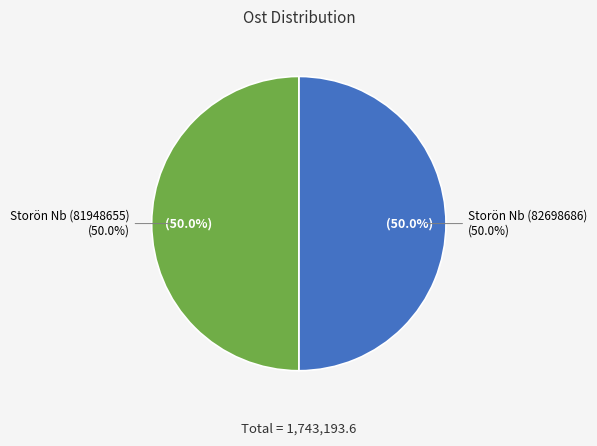

To the nearest percent, what is the average slice percentage?

50%